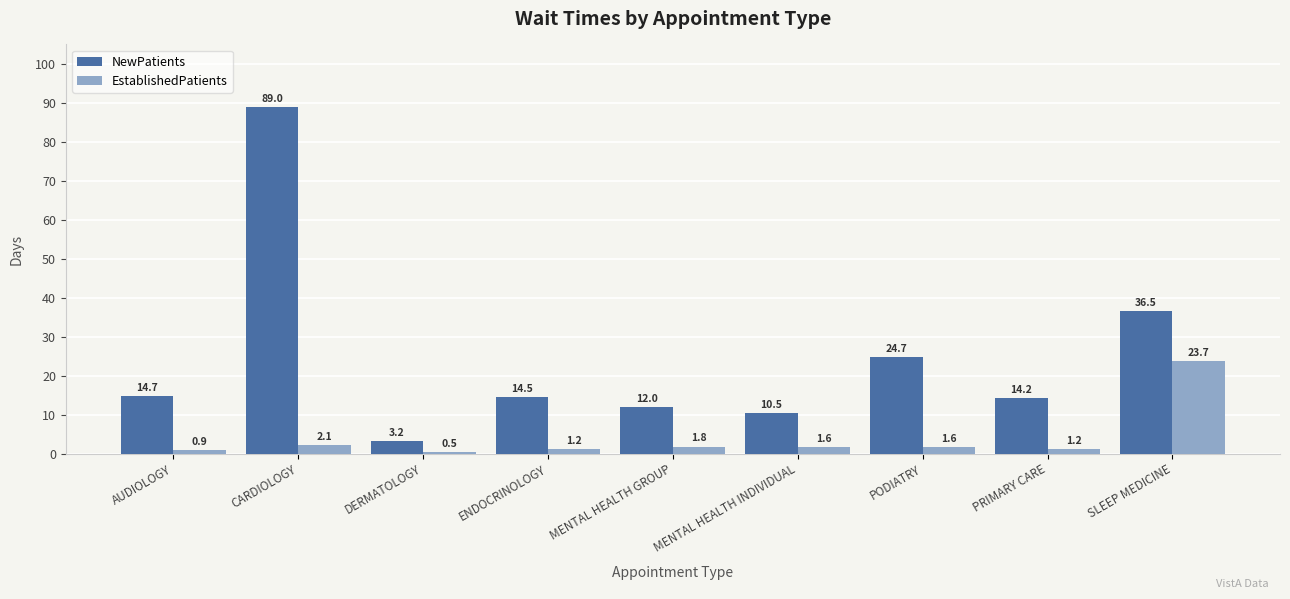

Is it true that EstablishedPatients equals 1.6 at PODIATRY?

True